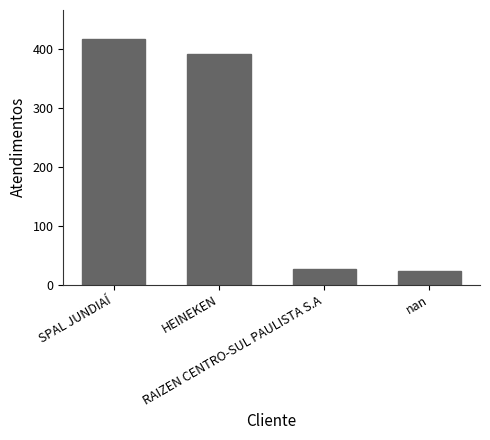

What is the value of the 3rd bar from the left?

26